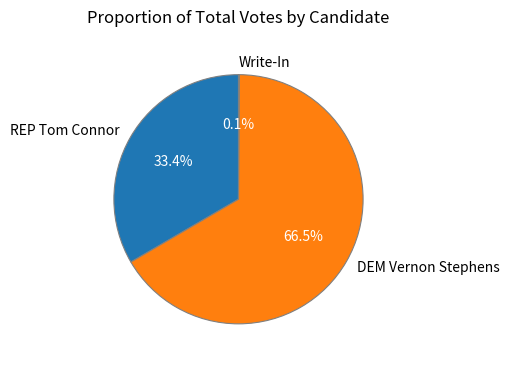

Which slice represents more than half of the pie?

DEM Vernon Stephens